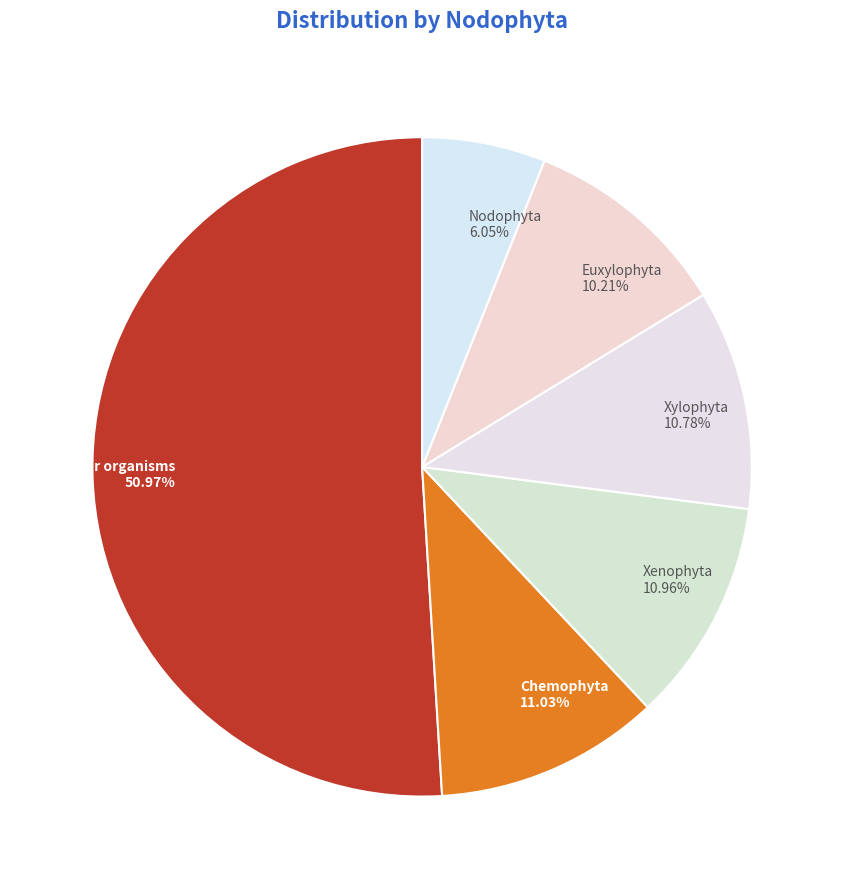

Which slice is the largest?

cellular organisms